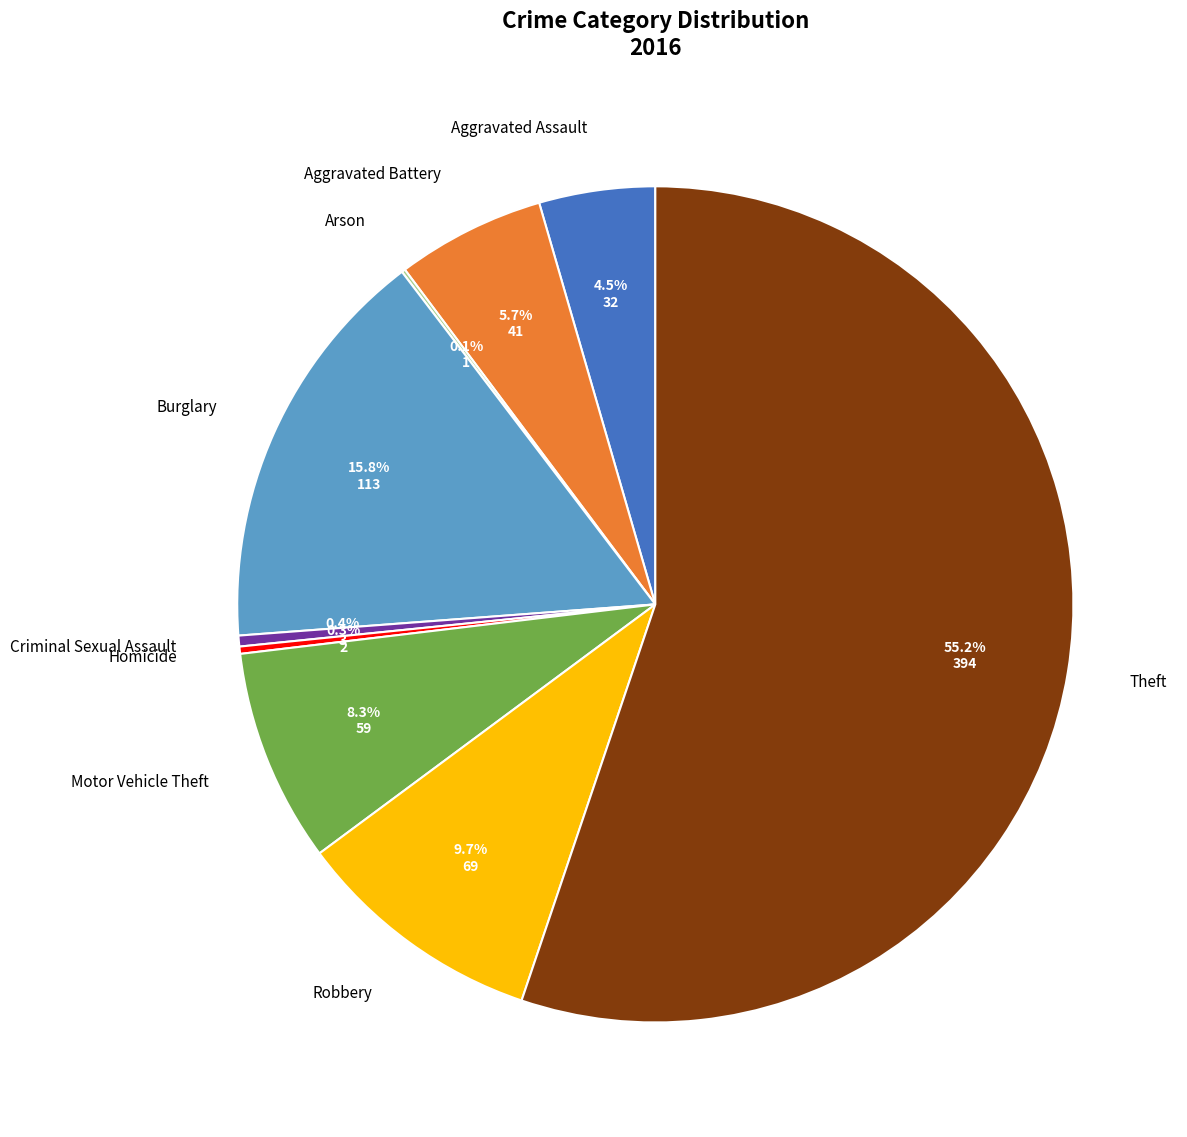

What is the total percentage of Criminal Sexual Assault and Aggravated Assault?

4.9%